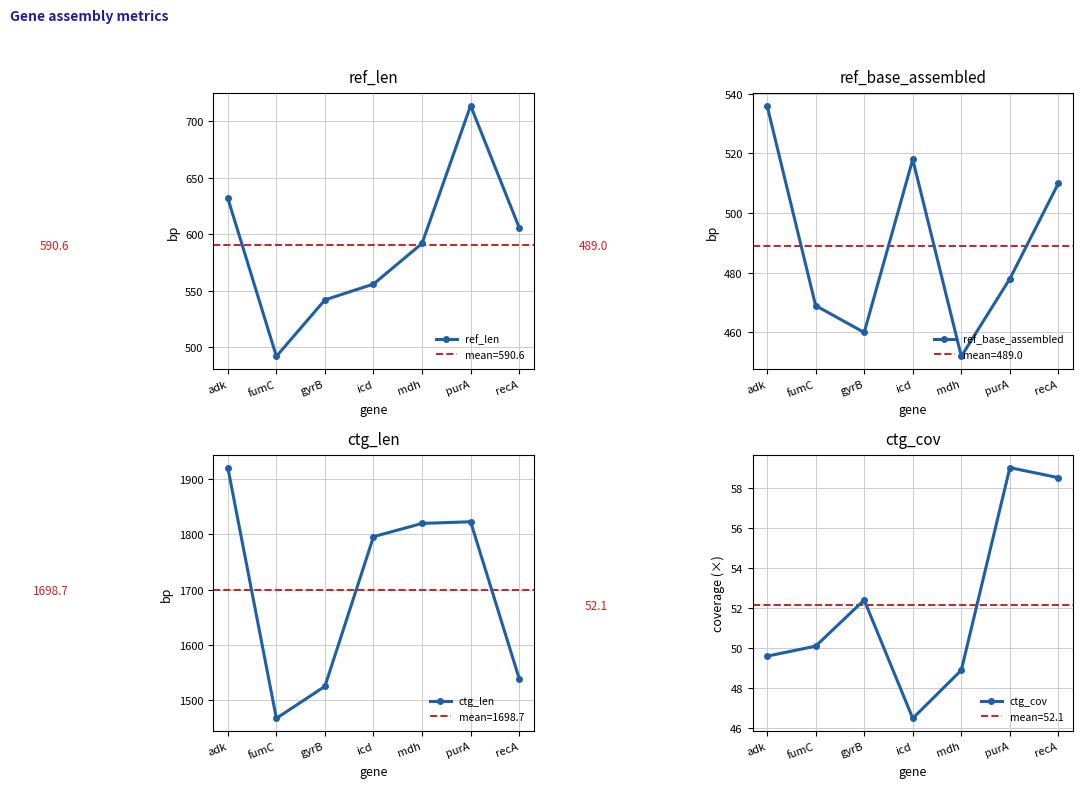

What is the difference between the ctg_len values at fumC and mdh?

353